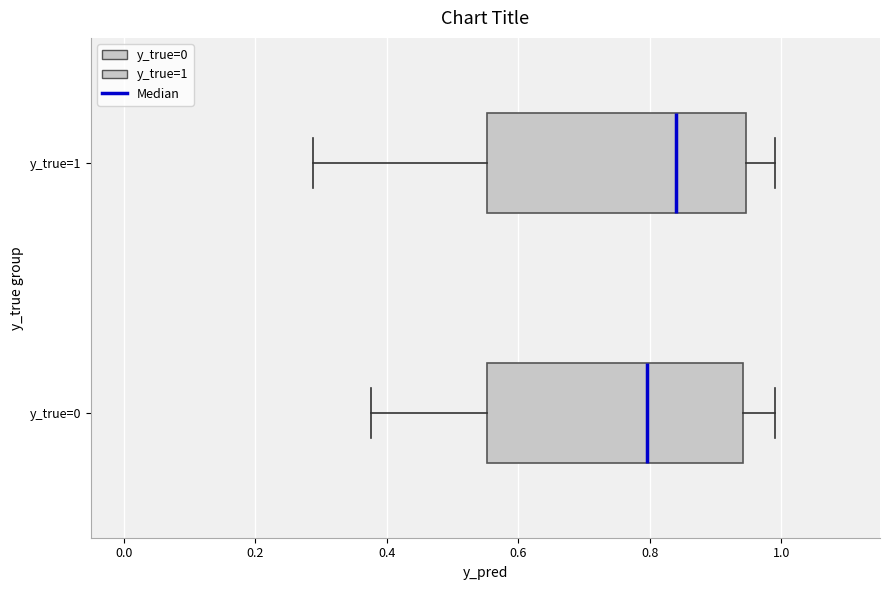

Reading bottom to top, transcribe this box plot: for each box, give where its median line is, the range the box spans, and where its two whiskers end, as read against the x-axis. The values are not printed on the chart, so give them approximately, as read against the axis.

y_true=0: median 0.80, box 0.56 to 0.94, whiskers 0.38 to 1.00
y_true=1: median 0.84, box 0.56 to 0.94, whiskers 0.28 to 1.00